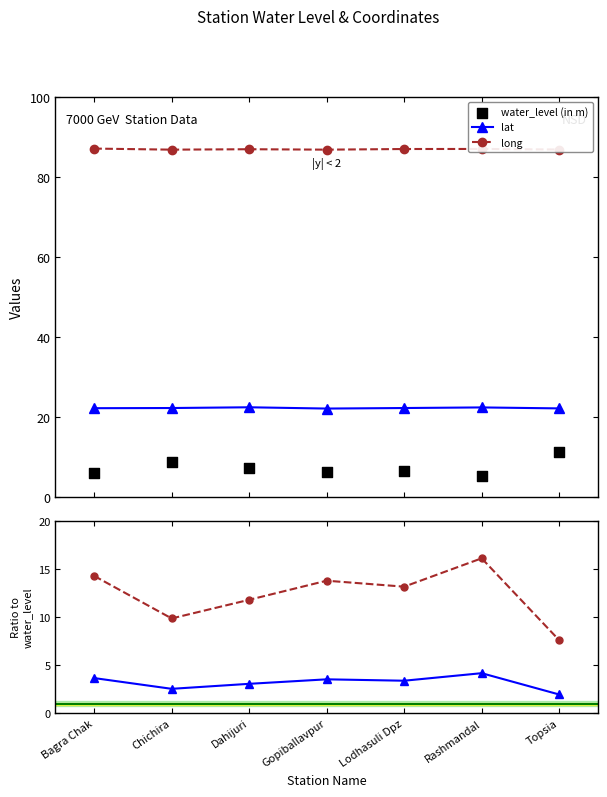

At how many categories does at least one series exceed 5?

7